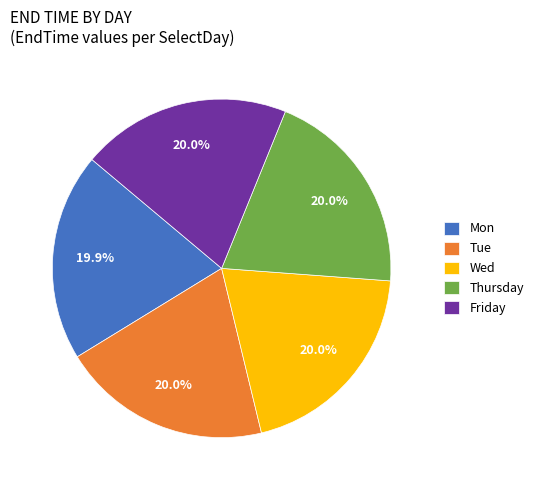

What is the ratio of the value at Thursday to the value at Friday?

1.0